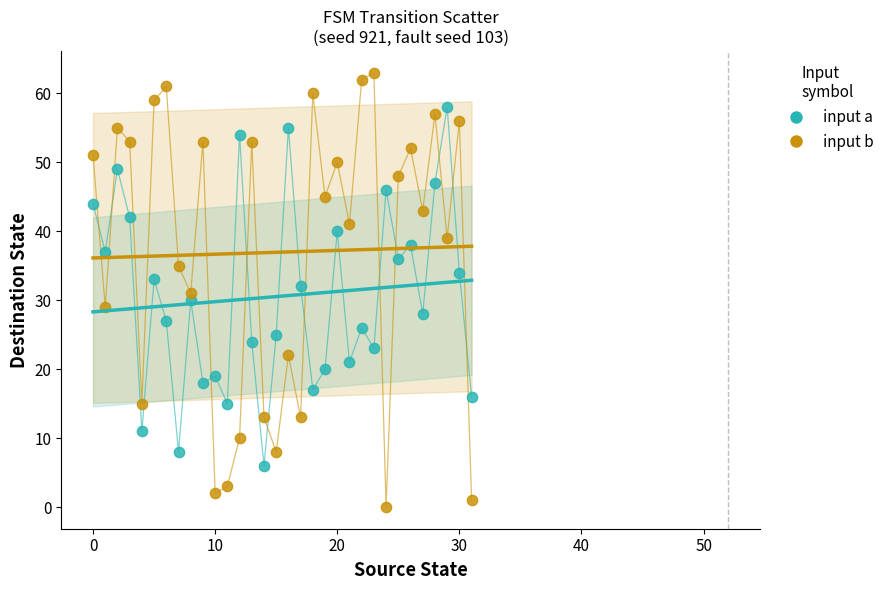

Which series reaches the maximum Y coordinate?

input b